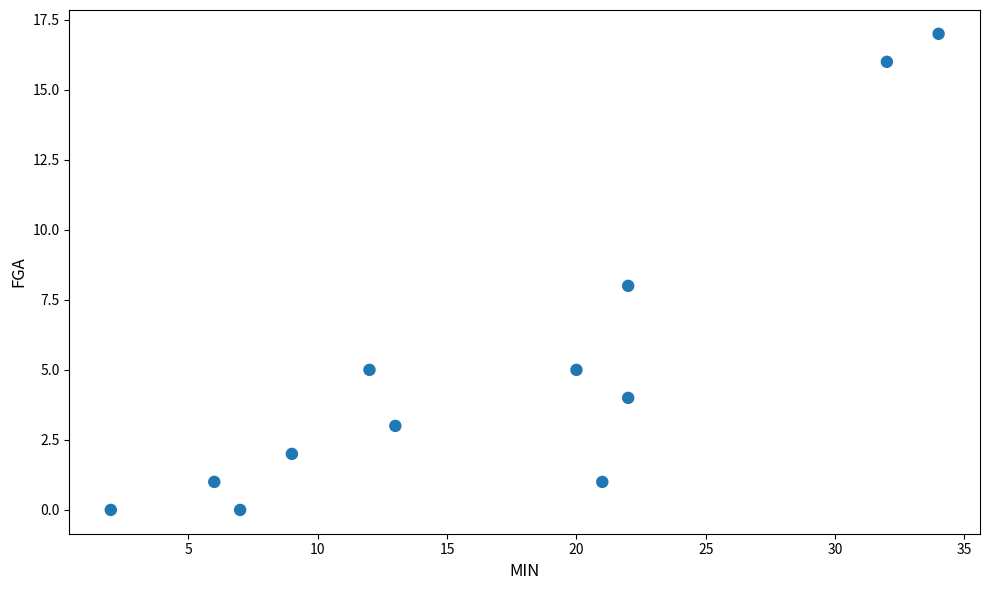

What is the average Y value?

5